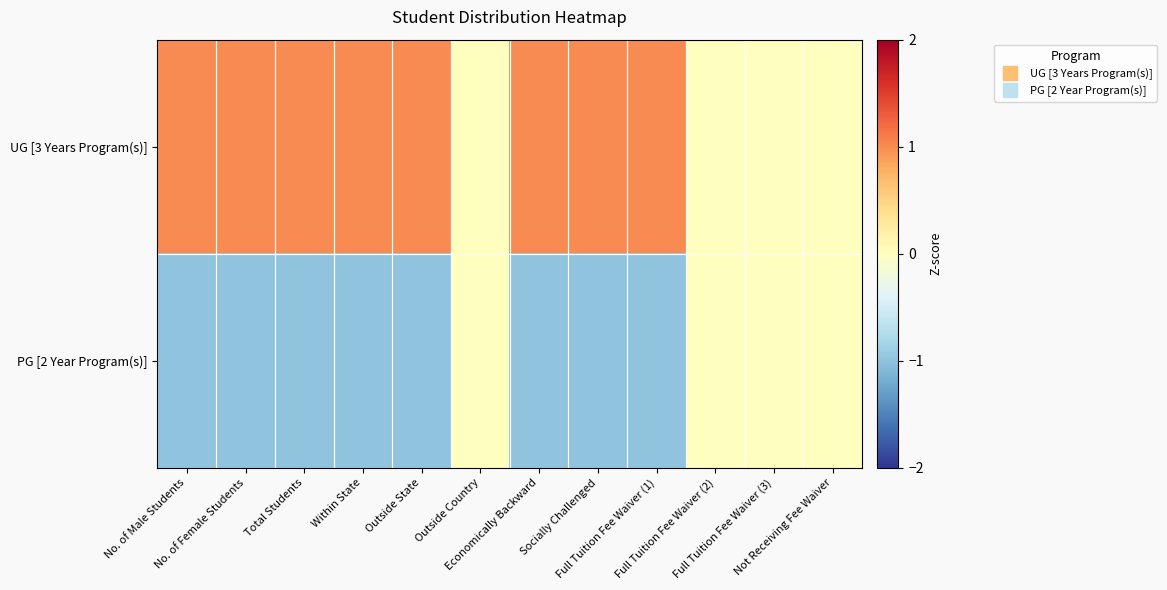

Reading left to right, what are all the values shown in this chart?

UG [3 Years Program(s)]: No. of Male Students=1	No. of Female Students=1	Total Students=1	Within State=1	Outside State=1	Outside Country=0	Economically Backward=1	Socially Challenged=1	Full Tuition Fee Waiver (1)=1	Full Tuition Fee Waiver (2)=0	Full Tuition Fee Waiver (3)=0	Not Receiving Fee Waiver=0
PG [2 Year Program(s)]: No. of Male Students=-1	No. of Female Students=-1	Total Students=-1	Within State=-1	Outside State=-1	Outside Country=0	Economically Backward=-1	Socially Challenged=-1	Full Tuition Fee Waiver (1)=-1	Full Tuition Fee Waiver (2)=0	Full Tuition Fee Waiver (3)=0	Not Receiving Fee Waiver=0